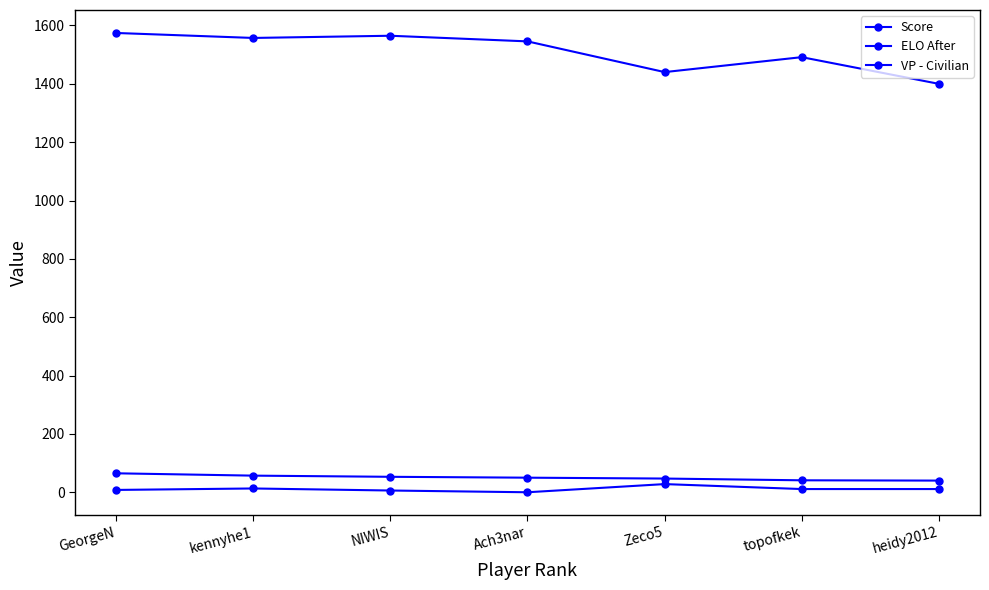

Between NIWIS and heidy2012, which series saw the biggest shift?

ELO After